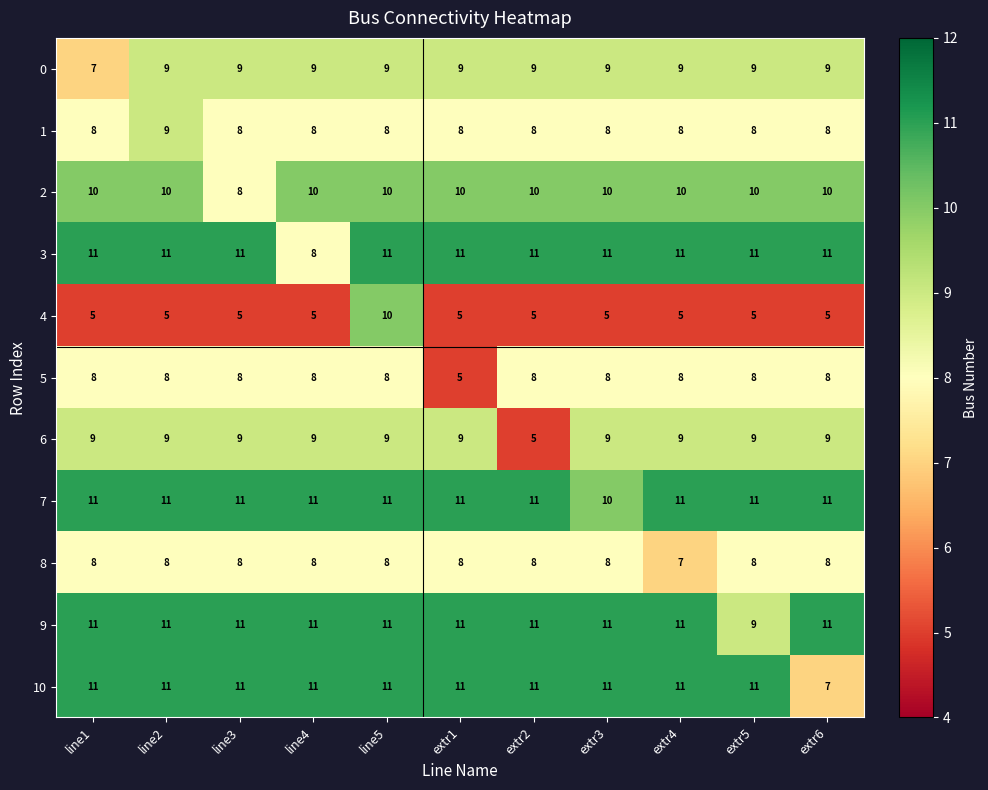

Which category has the lowest value in the 9 series?

extr5